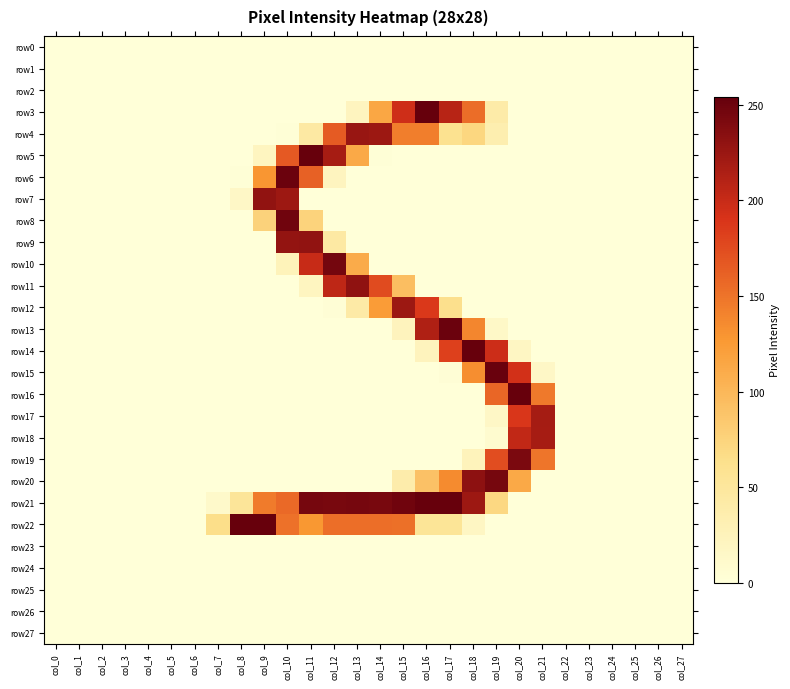

At how many categories does at least one series exceed 236?

13